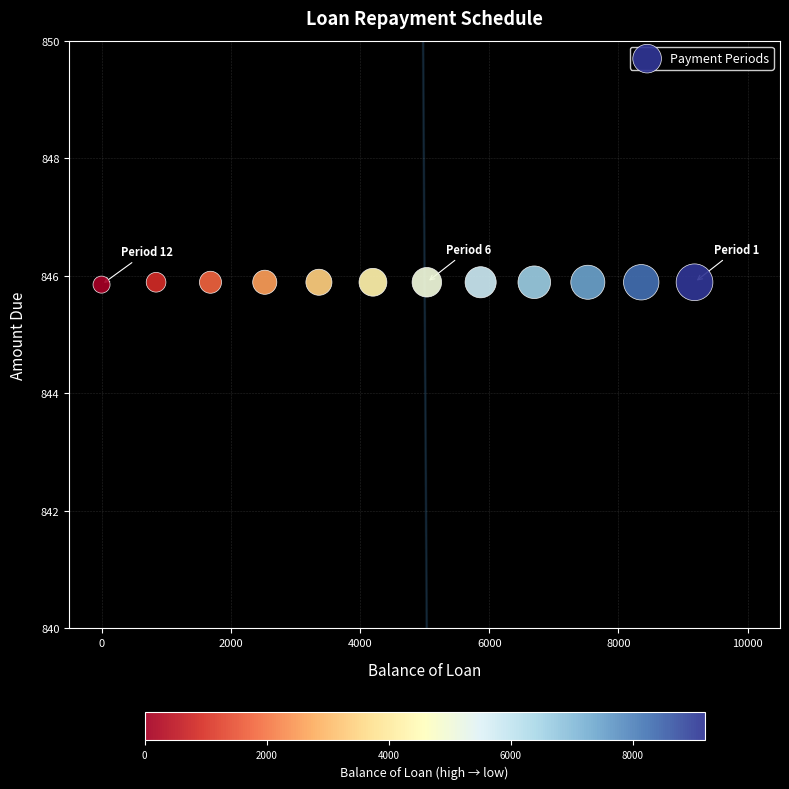

What is the average X value?

4606.2